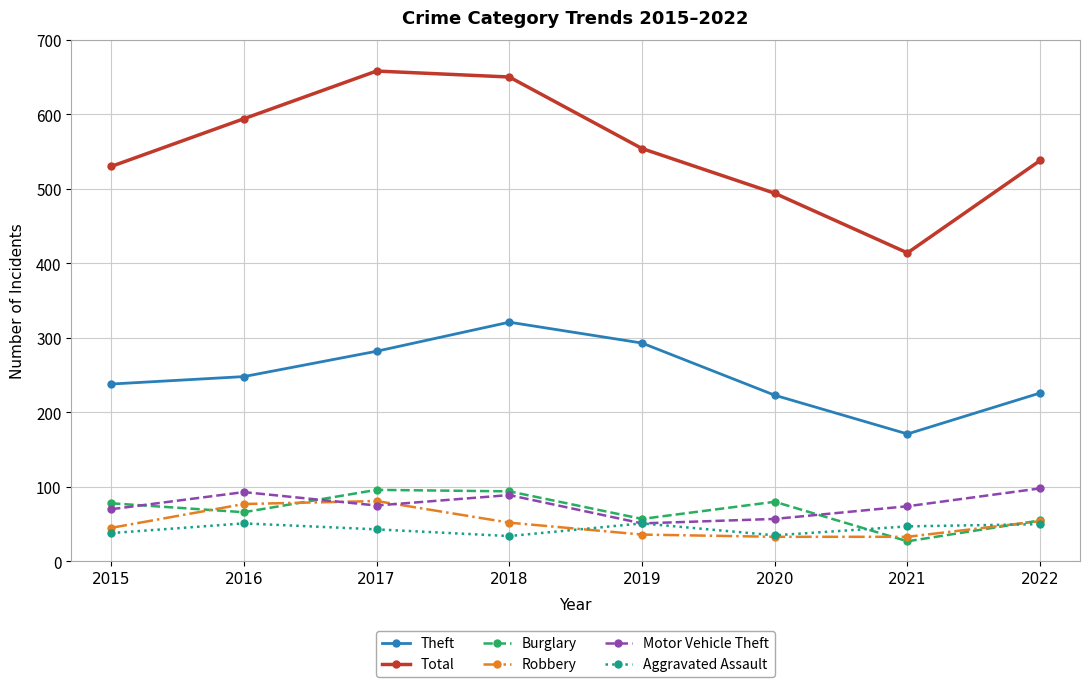

Where is the first local minimum for Burglary?

2016